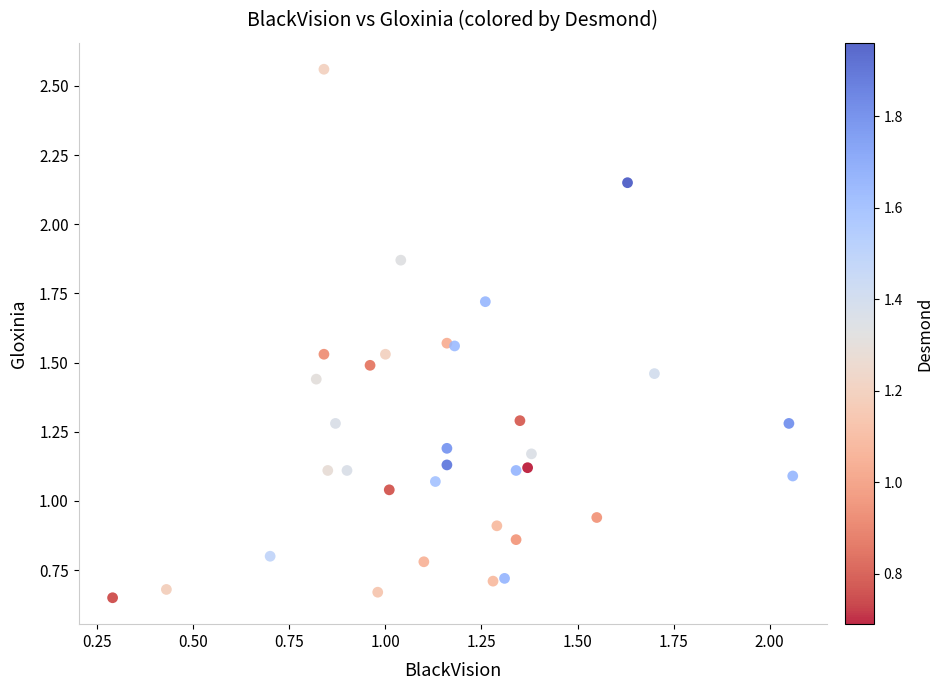

What is the range of X values (max minus min)?

1.8